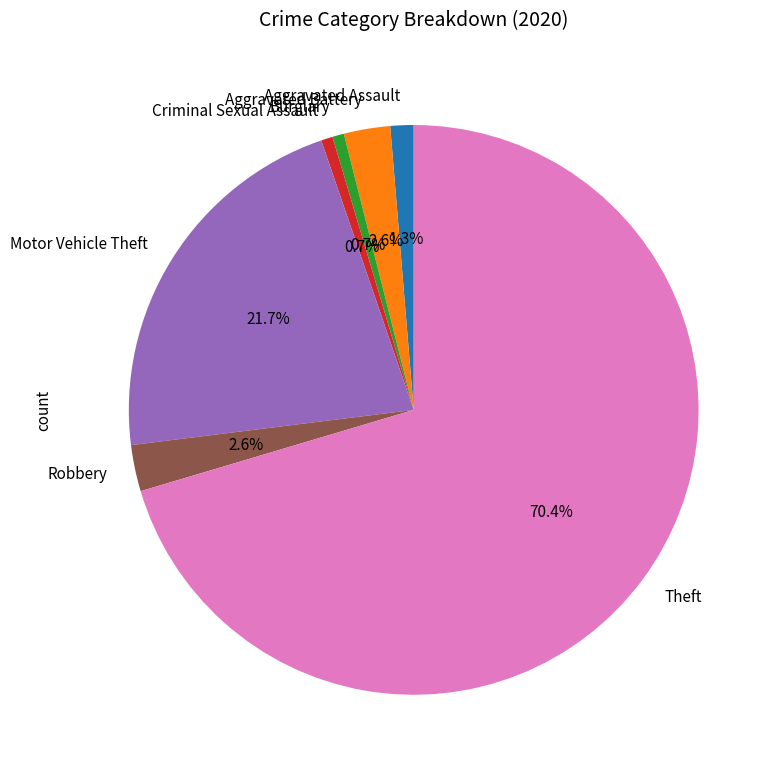

Between Theft and Aggravated Assault, which is larger?

Theft